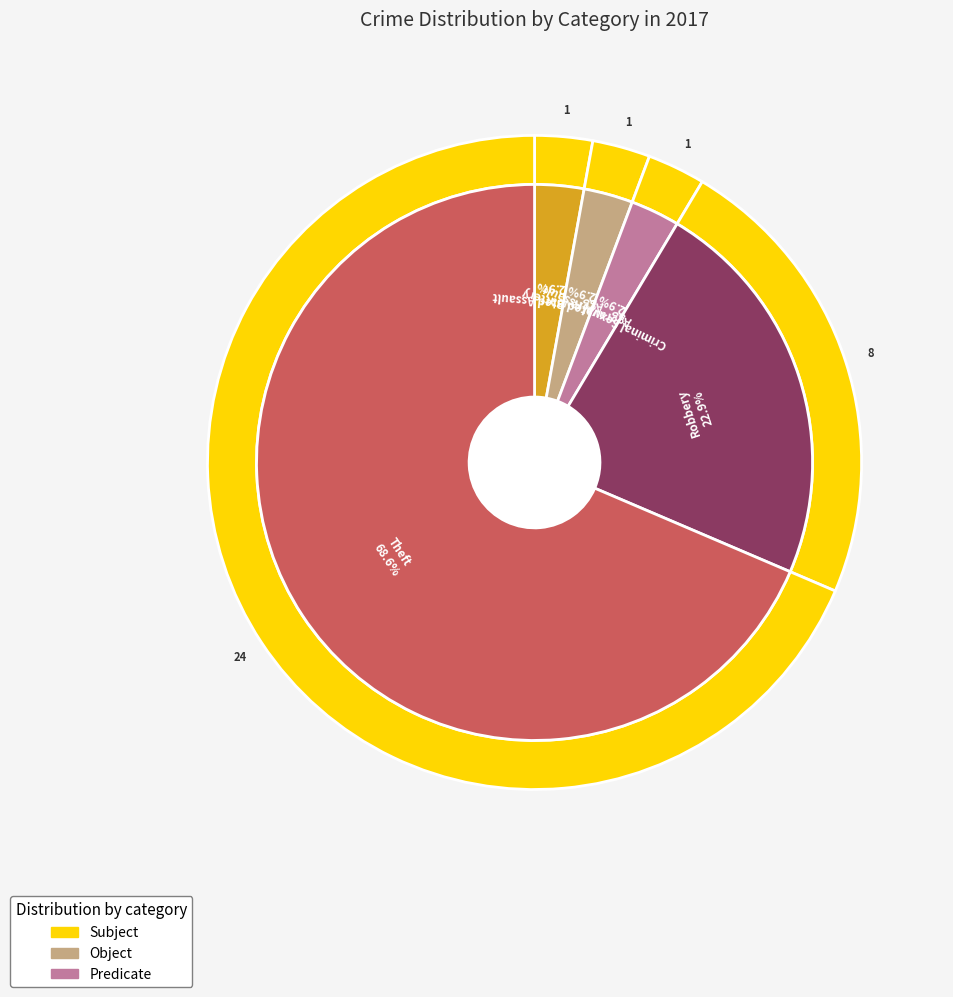

Is the sum of Criminal Sexual Assault and Robbery greater than half?

No